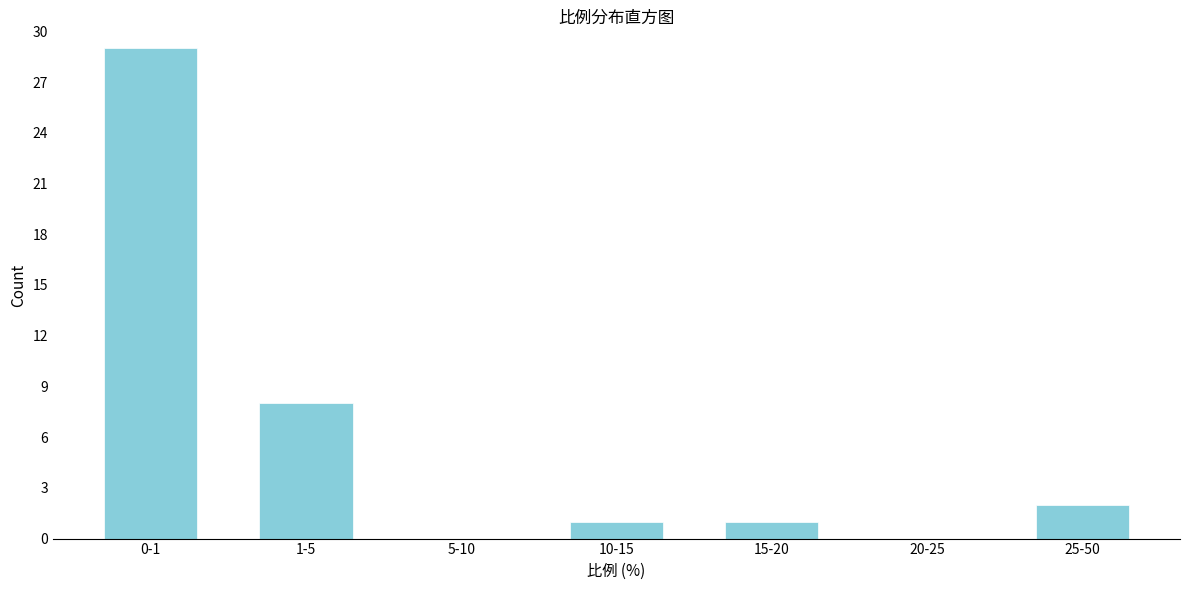

Reading left to right, what are all the values shown in this chart?

0-1=29	1-5=8	5-10=0	10-15=1	15-20=1	20-25=0	25-50=2